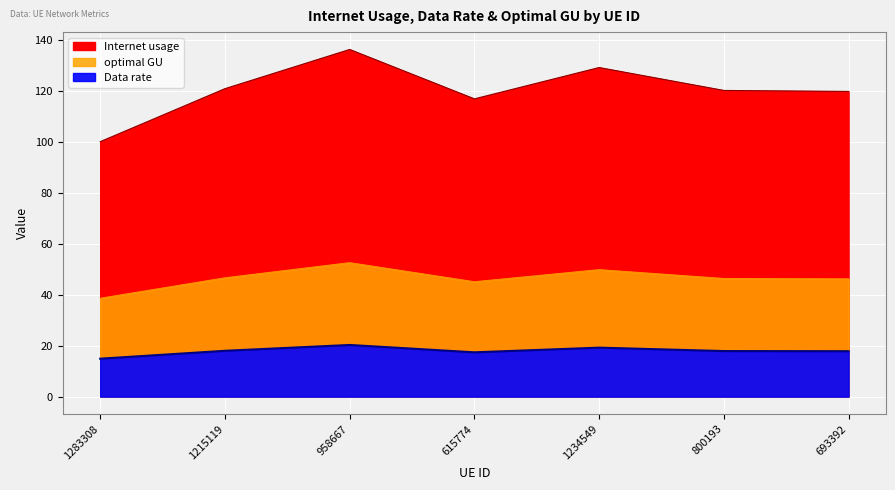

At how many categories does at least one series exceed 118?

5